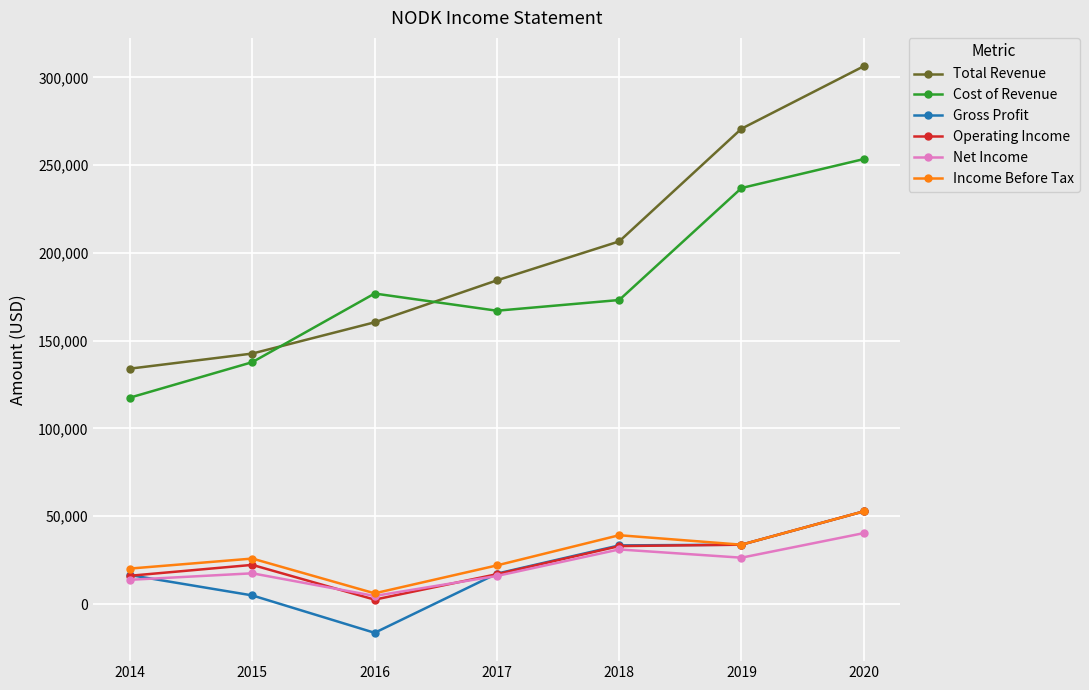

The Income Before Tax series shows 15094 at 2015. True or false?

False